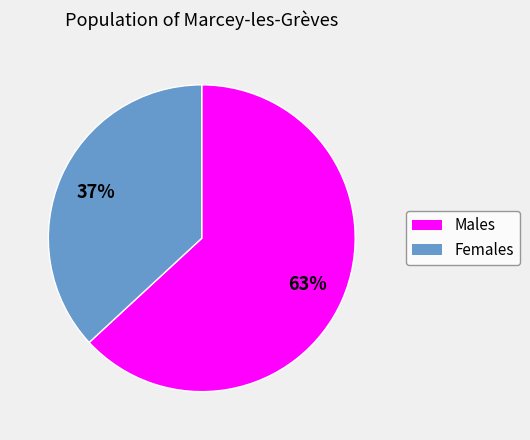

To the nearest percent, what is the difference between the largest and smallest slice percentages?

26%